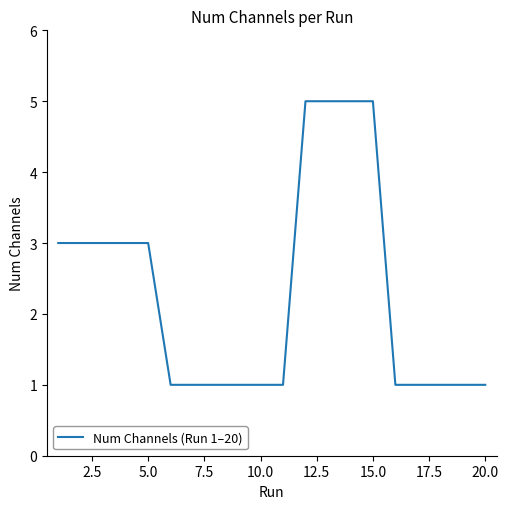

What is the maximum value shown in the chart?

5